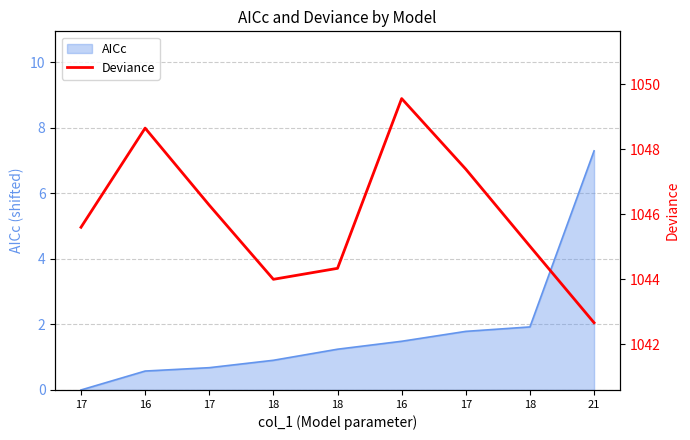

At which label does the data first exceed 1045?

17